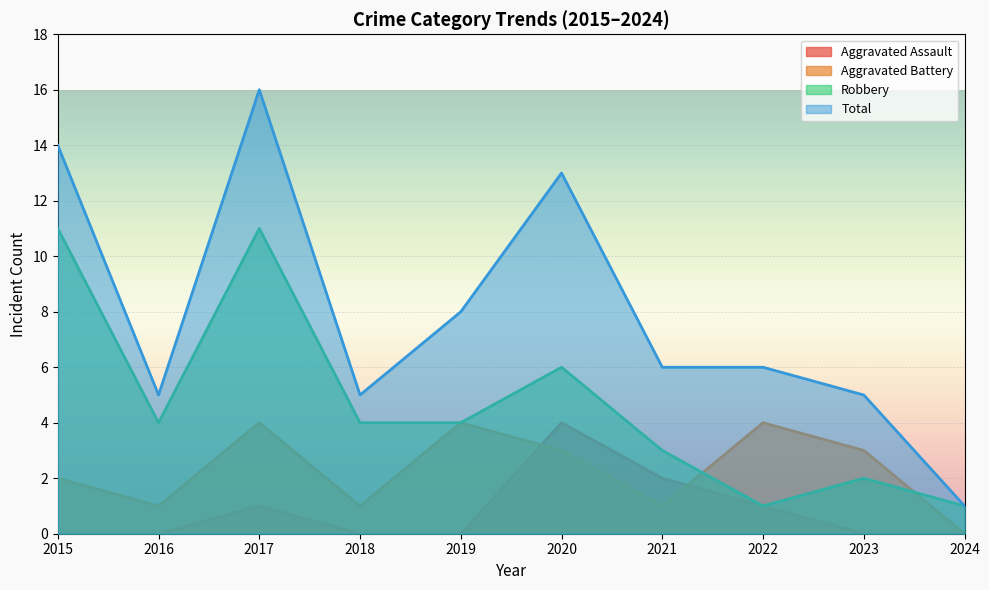

Reading left to right, what are all the values shown in this chart?

Aggravated Assault: 0	0	1	0	0	4	2	1	0	0
Aggravated Battery: 2	1	4	1	4	3	1	4	3	0
Robbery: 11	4	11	4	4	6	3	1	2	1
Total: 14	5	16	5	8	13	6	6	5	1